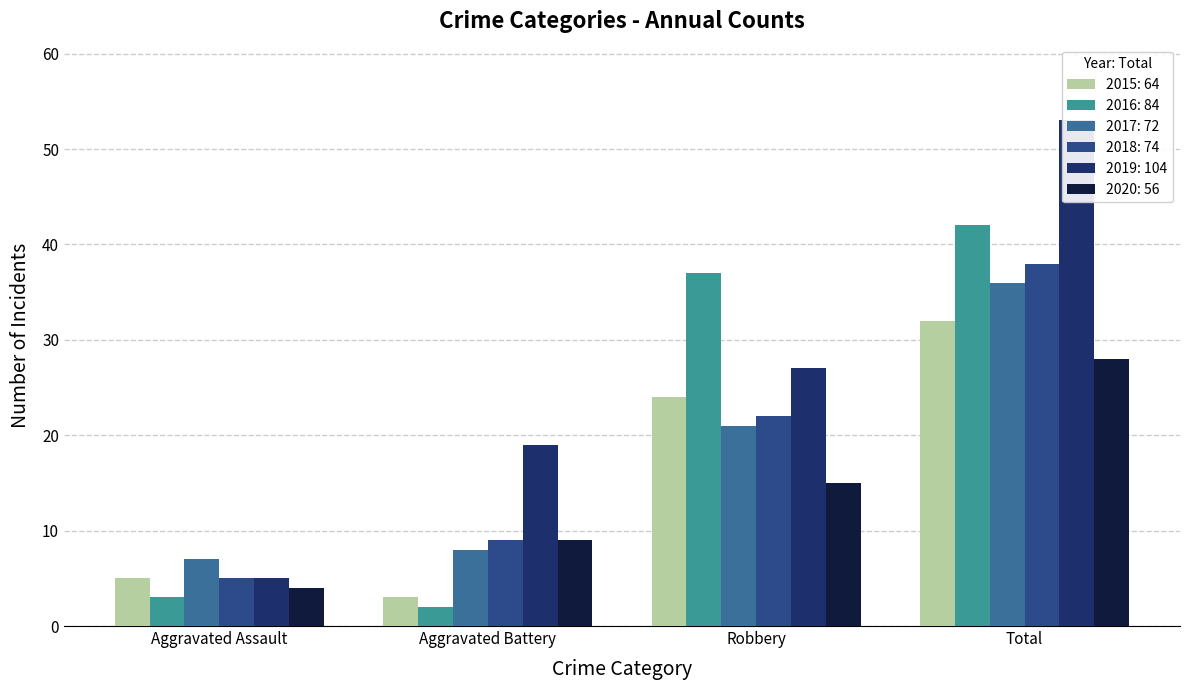

Reading right to left, extract all data points from this chart.

2015: Total=32	Robbery=24	Aggravated Battery=3	Aggravated Assault=5
2016: Total=42	Robbery=37	Aggravated Battery=2	Aggravated Assault=3
2017: Total=36	Robbery=21	Aggravated Battery=8	Aggravated Assault=7
2018: Total=38	Robbery=22	Aggravated Battery=9	Aggravated Assault=5
2019: Total=53	Robbery=27	Aggravated Battery=19	Aggravated Assault=5
2020: Total=28	Robbery=15	Aggravated Battery=9	Aggravated Assault=4